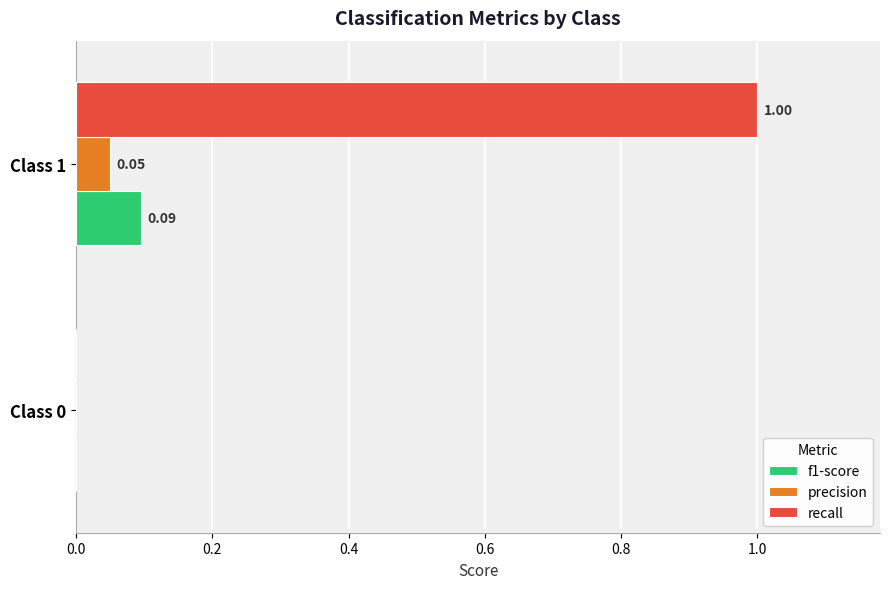

The value of f1-score at Class 1 is 0.1. True or false?

False